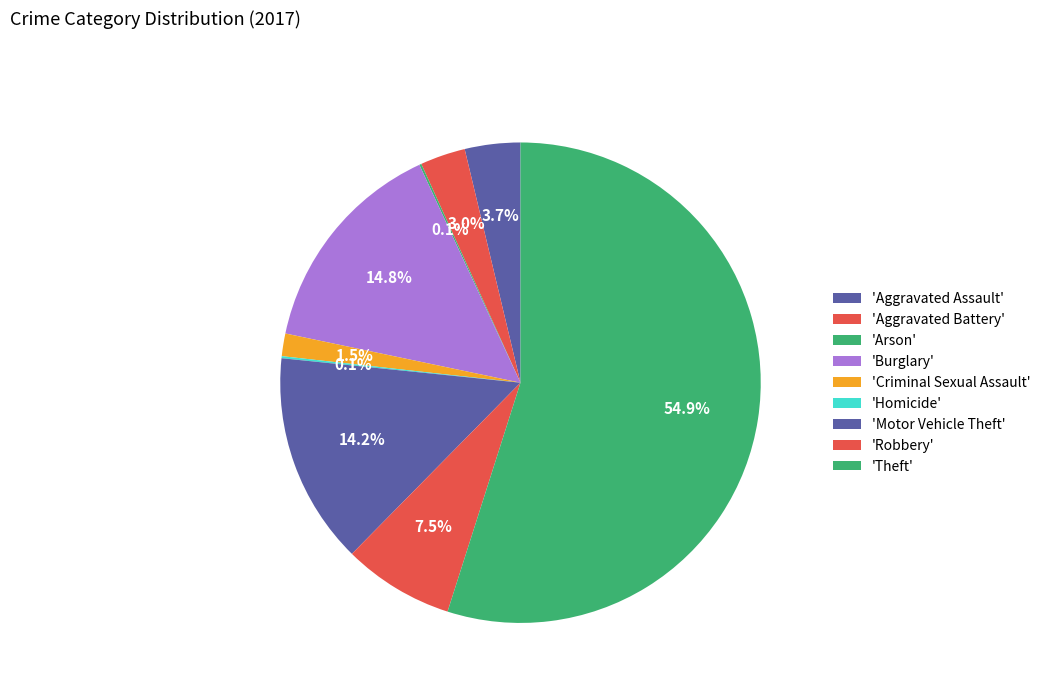

To the nearest percent, what is the average slice percentage?

11%